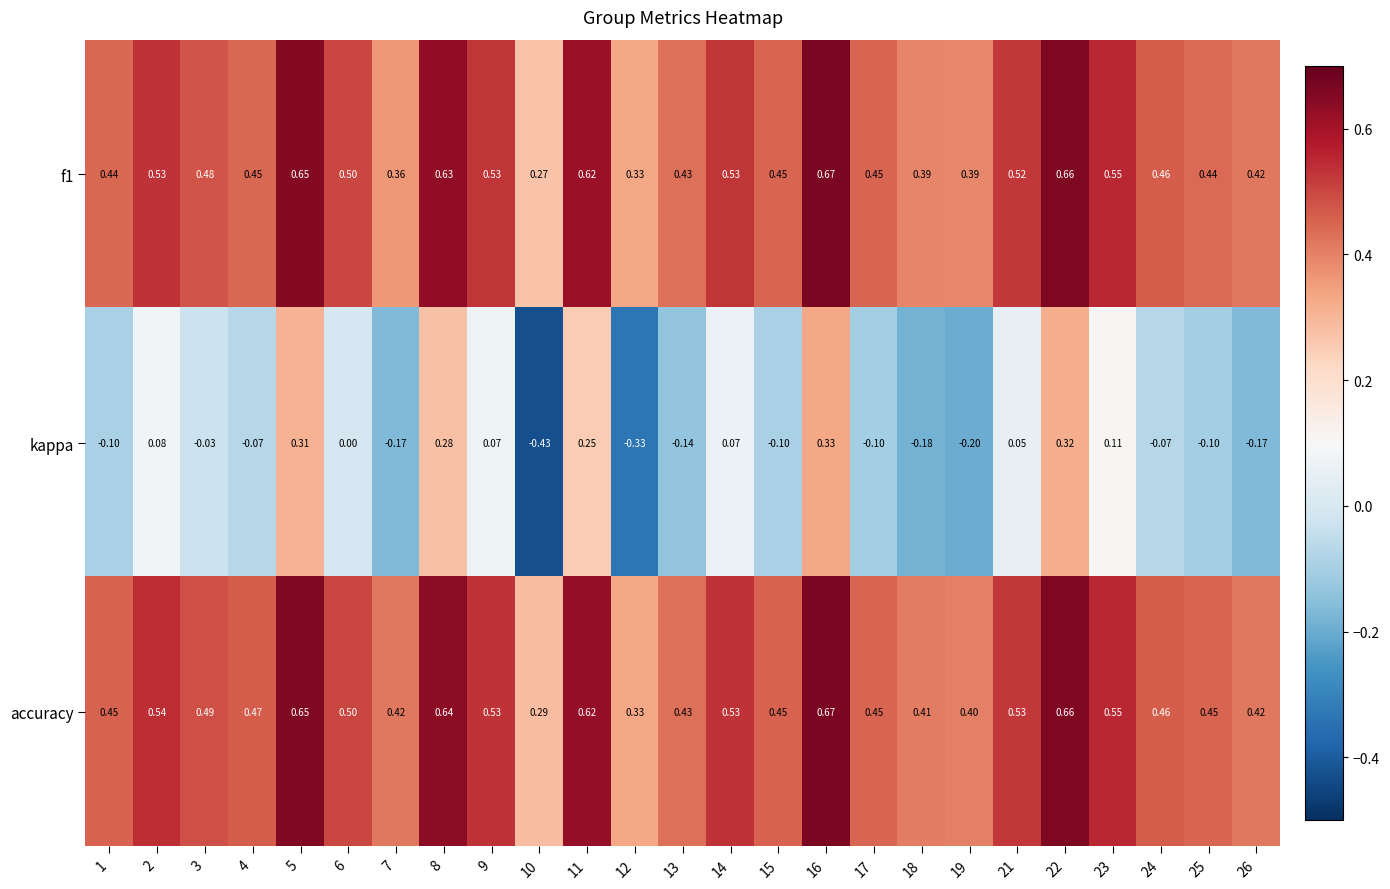

Which series has the largest range (max minus min)?

kappa